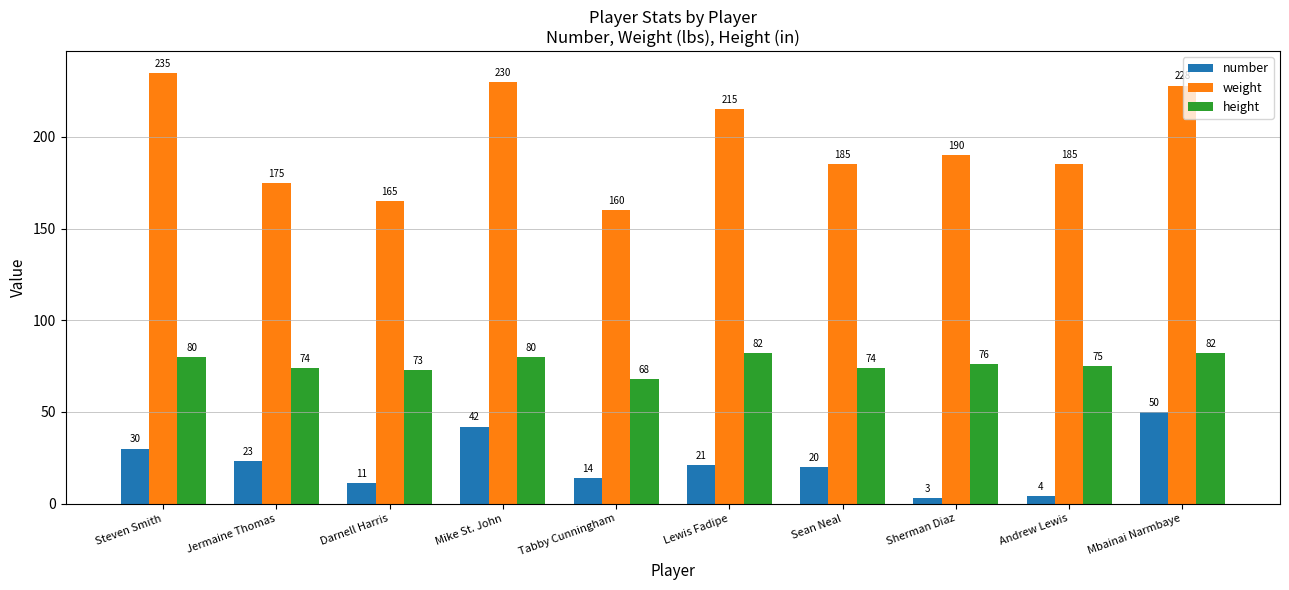

Between Tabby Cunningham and Mbainai Narmbaye, which series saw the biggest shift?

weight